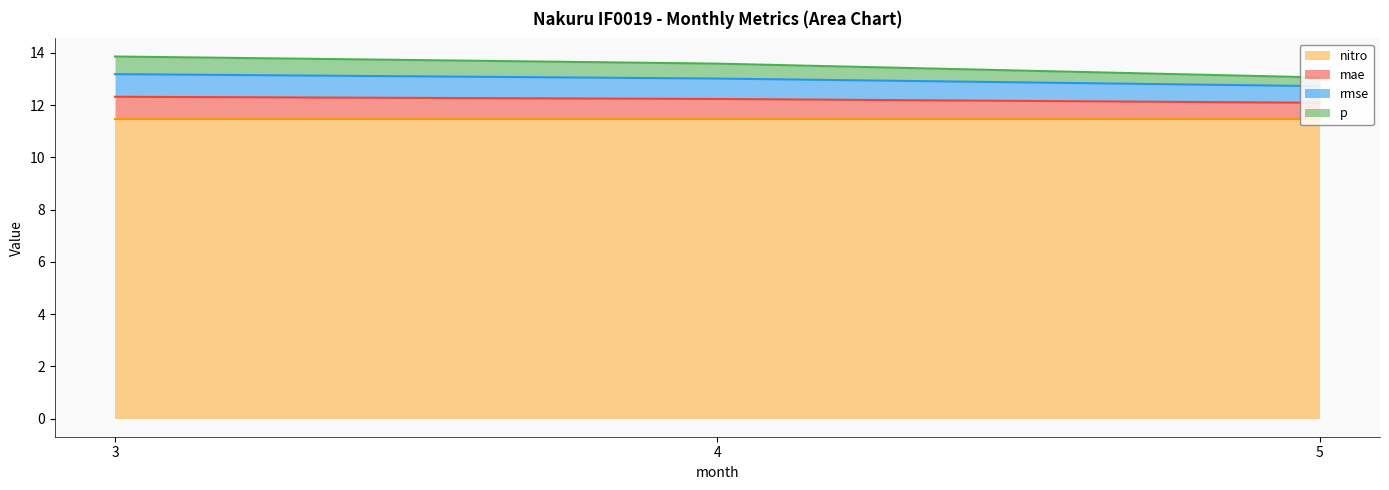

Does the chart display data point markers on the line(s)?

No